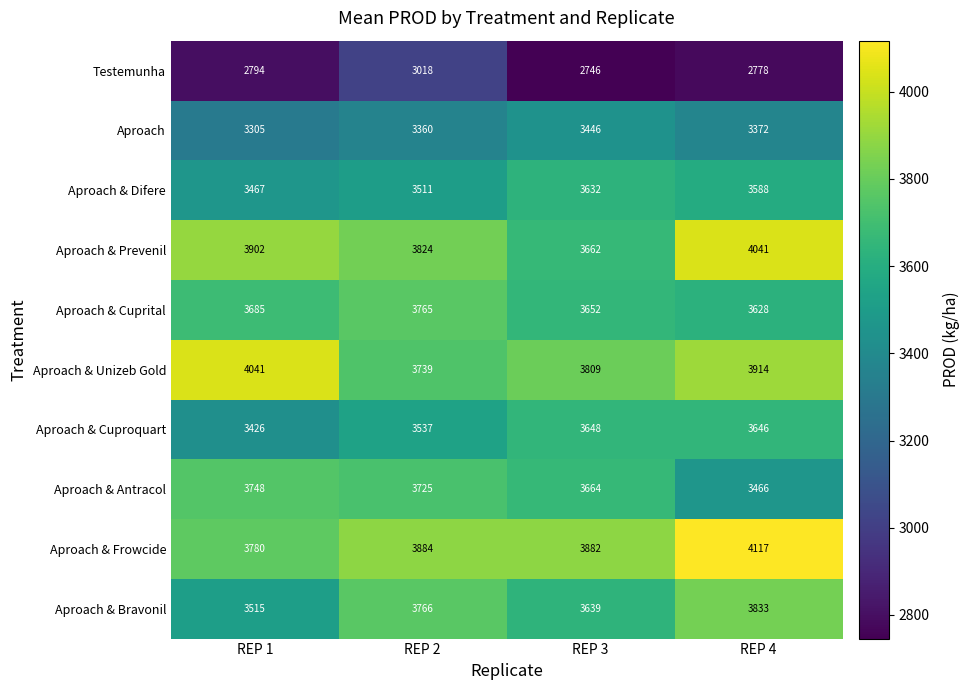

Which series has the widest spread of values?

Aproach & Prevenil